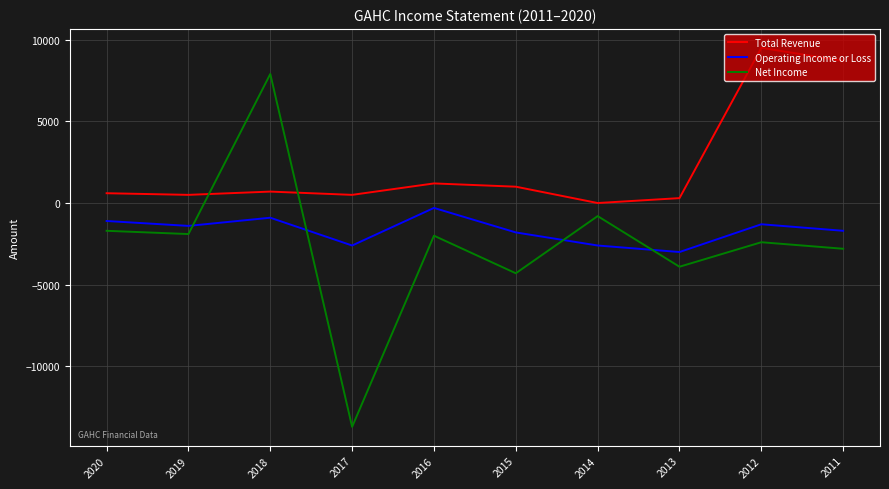

Which category has the lowest value in the Net Income series?

2017